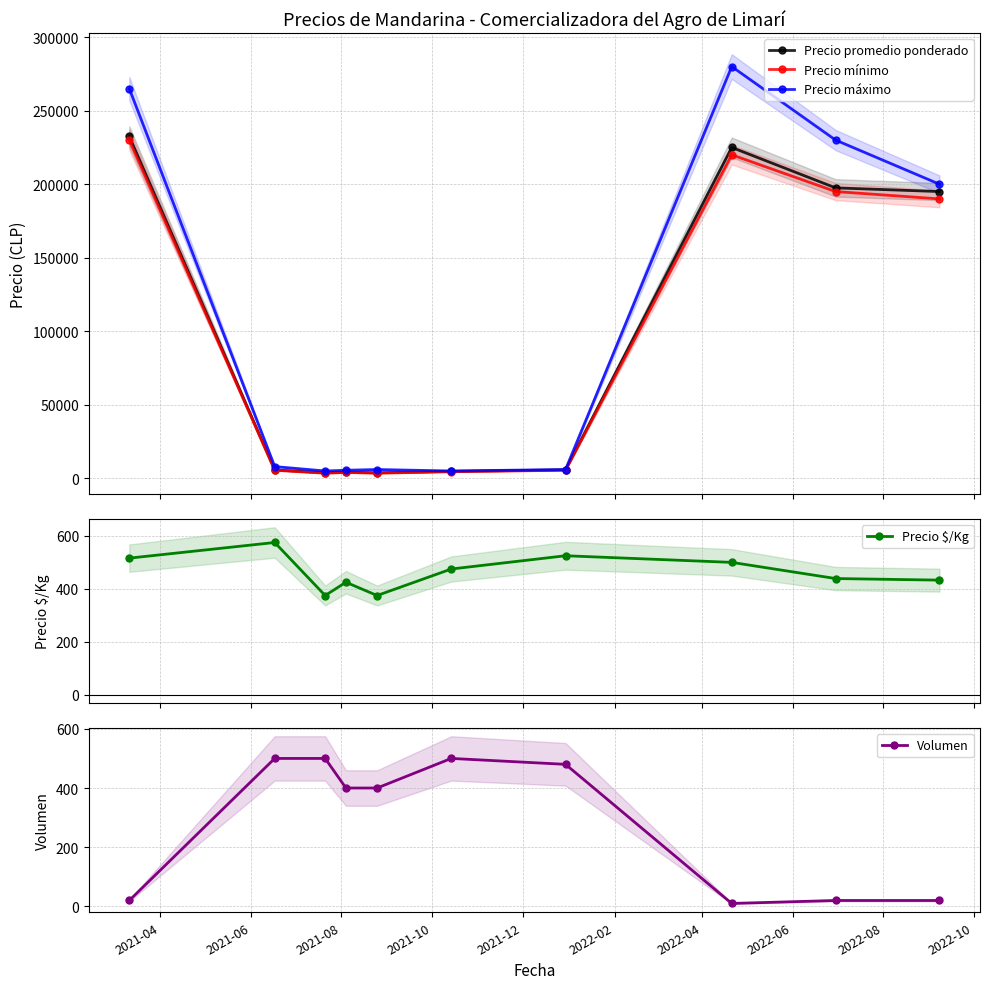

In Precio $/Kg, how many points are lower than both neighbors (excluding endpoints)?

2